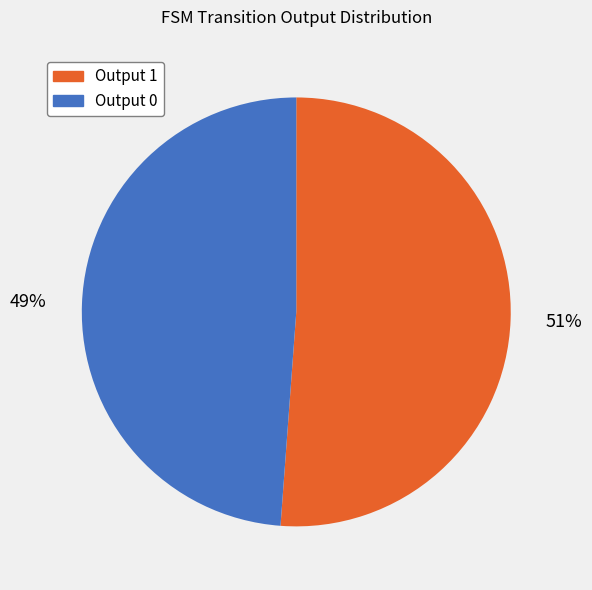

Which category accounts for the majority?

Output 1